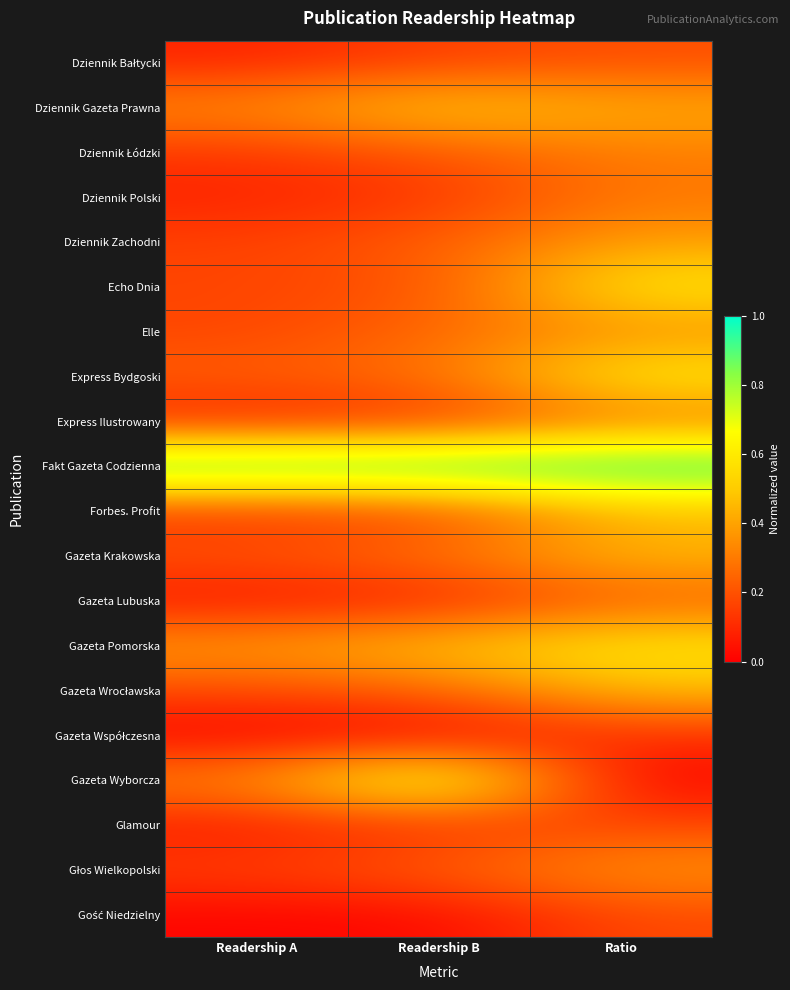

How many categories are shown in the chart?

3